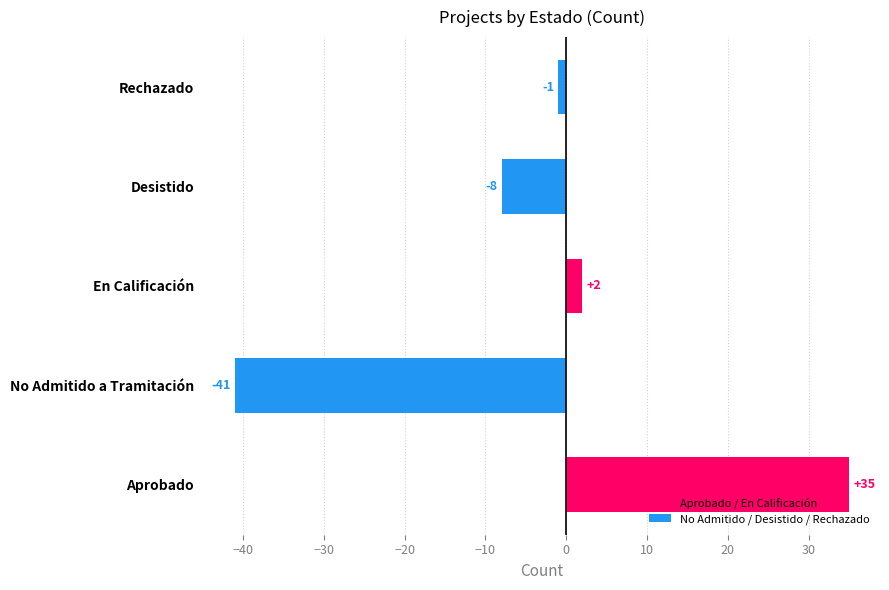

What is the greatest value displayed?

35